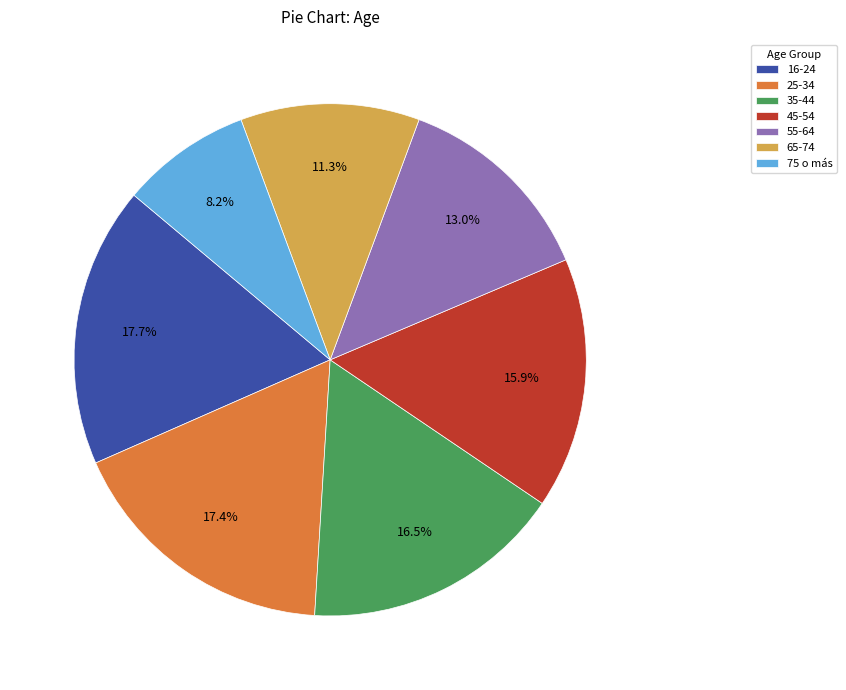

Does 16-24 account for over 50% of the chart?

No